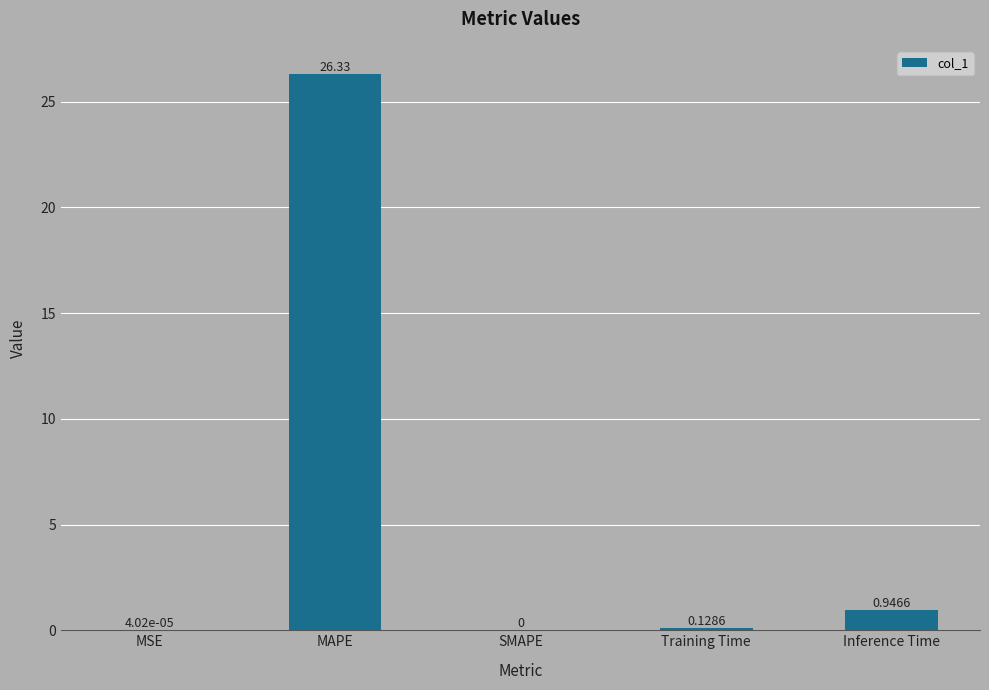

What is the sum of all values?

27.4